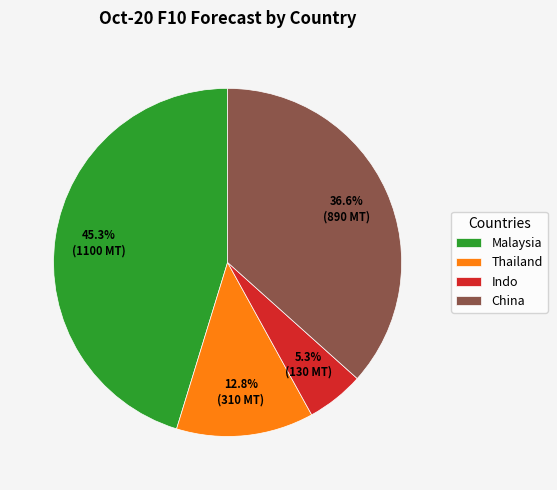

To the nearest percent, what percentage of the pie is Thailand?

13%